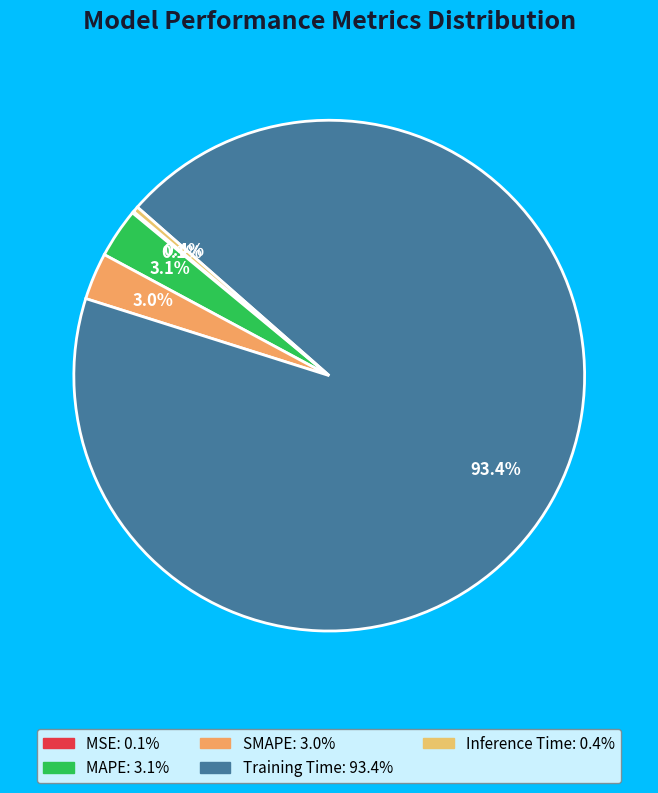

What percentage is the MAPE slice, to the nearest percent?

3%